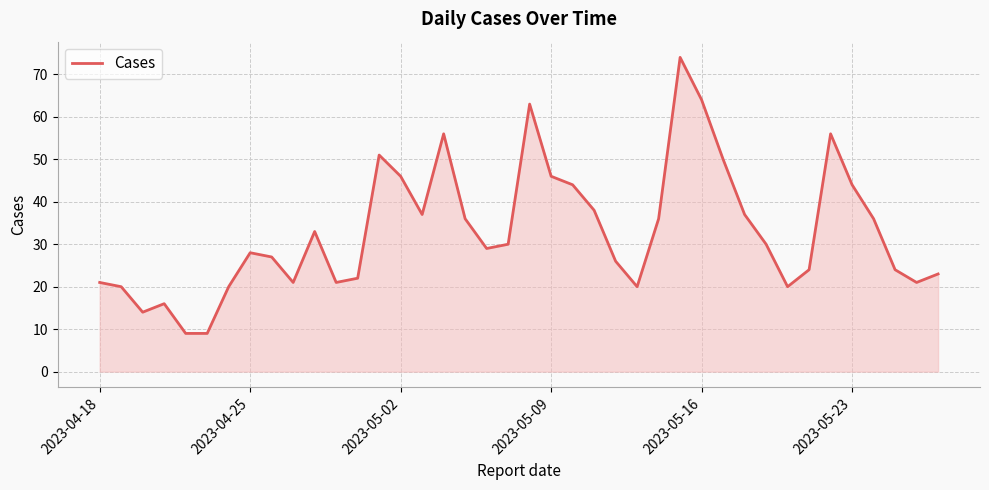

What is the difference between the maximum and minimum values?

65